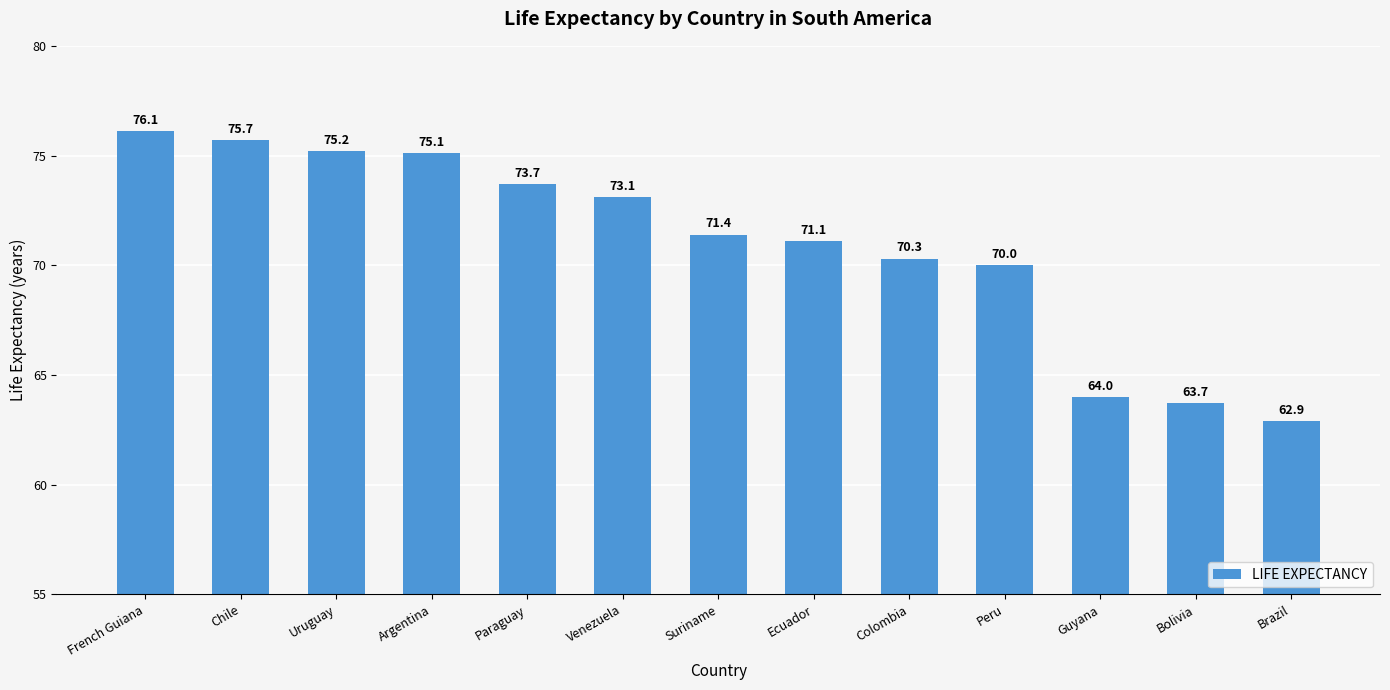

Count the number of categories in the chart.

13